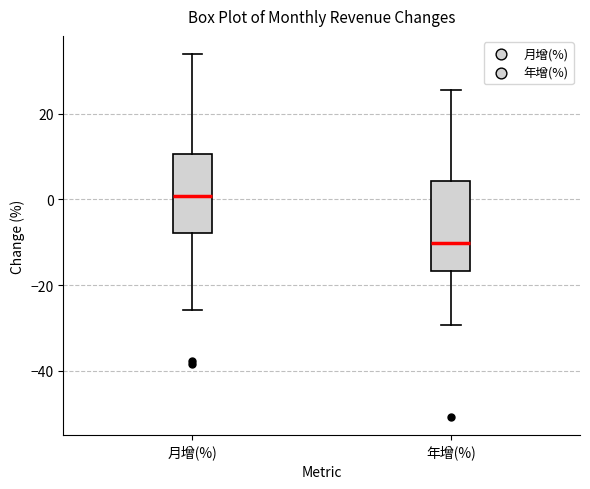

Which box's median line is the lowest?

年增(%)